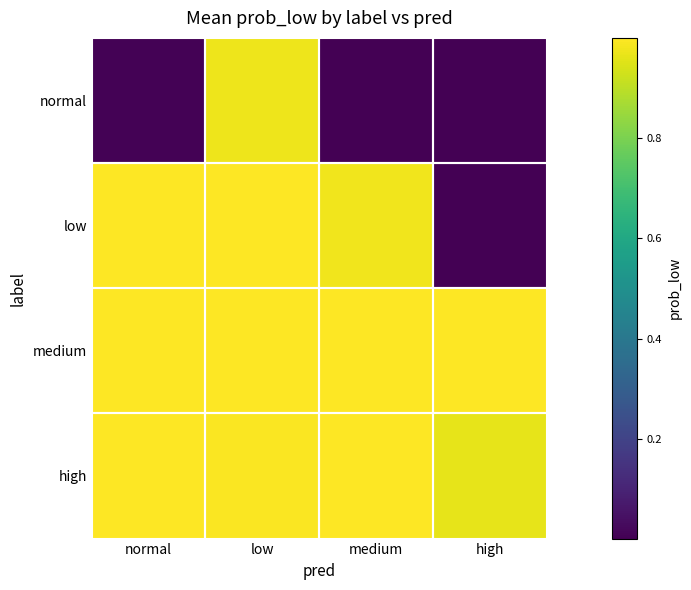

At how many categories does at least one series exceed 0?

4